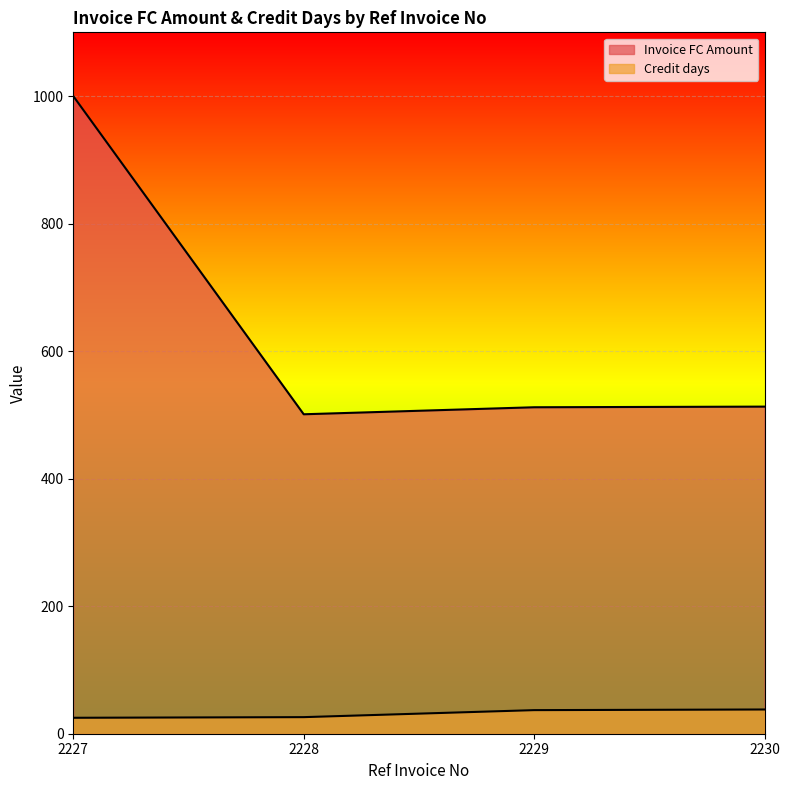

What is the value of the Credit days point at the 3rd from the left?

37